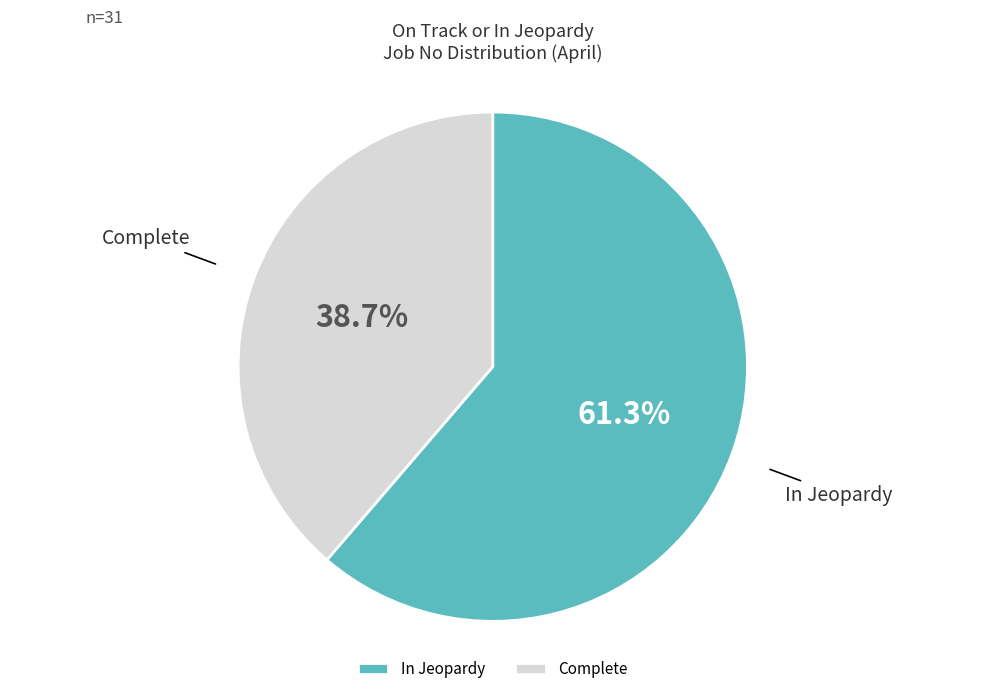

Is there any slice that represents more than half of the pie?

Yes